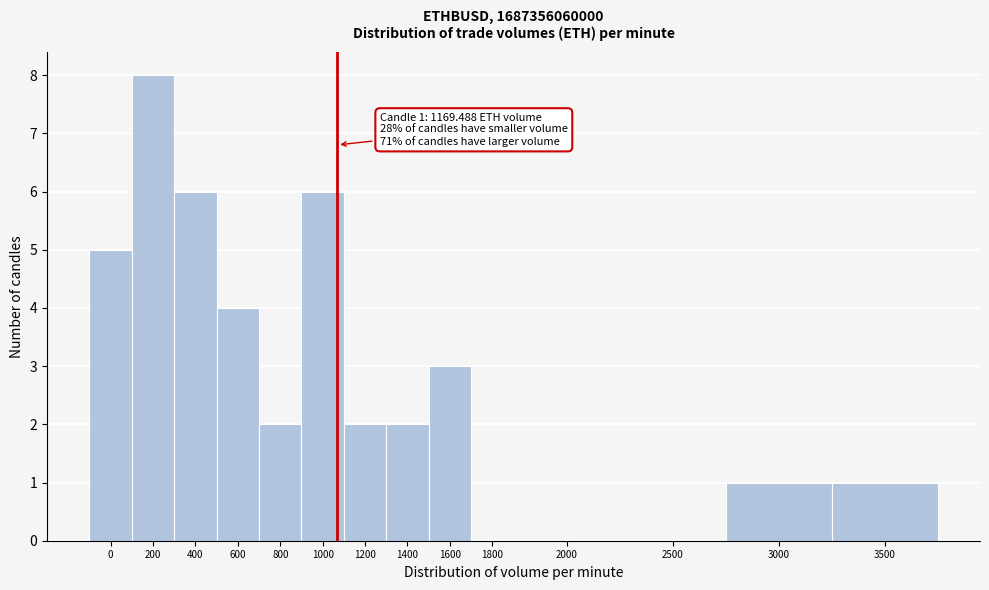

Reading left to right, what are all the values shown in this chart?

0=5	200=8	400=6	600=4	800=2	1000=6	1200=2	1400=2	1600=3	1800=0	2000=0	2500=0	3000=1	3500=1